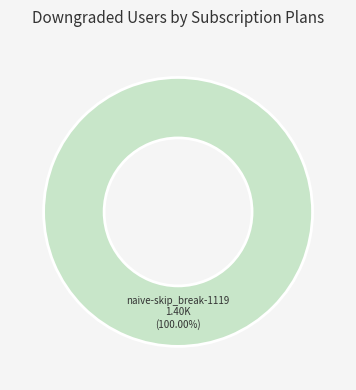

Is naive-skip_break-1119 the majority of the pie?

Yes